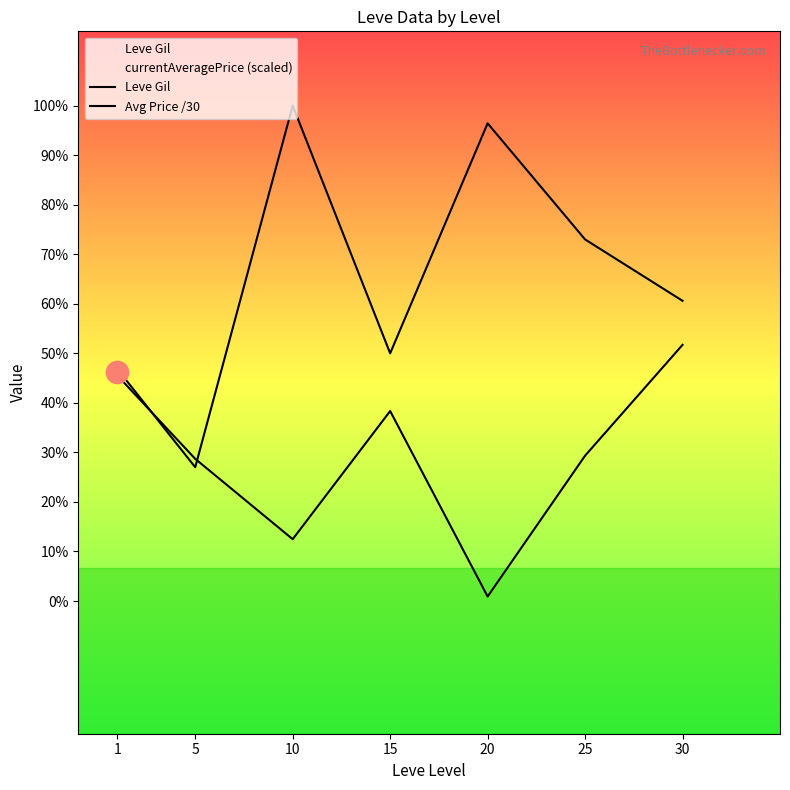

What is the difference between the maximum and second lowest values in the Leve Gil series?

396.8